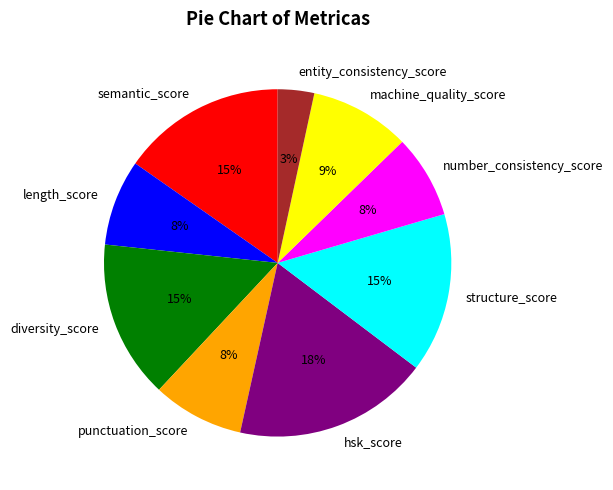

What is the largest slice in the pie chart?

hsk_score